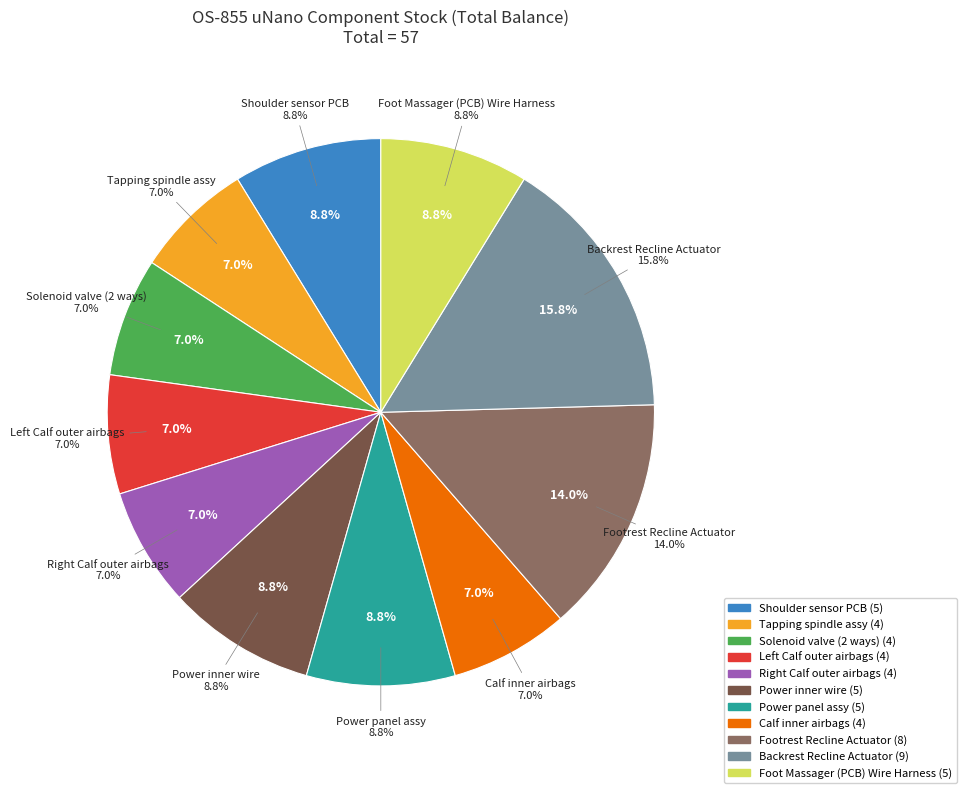

Does Power panel assy represent more than half of the total?

No